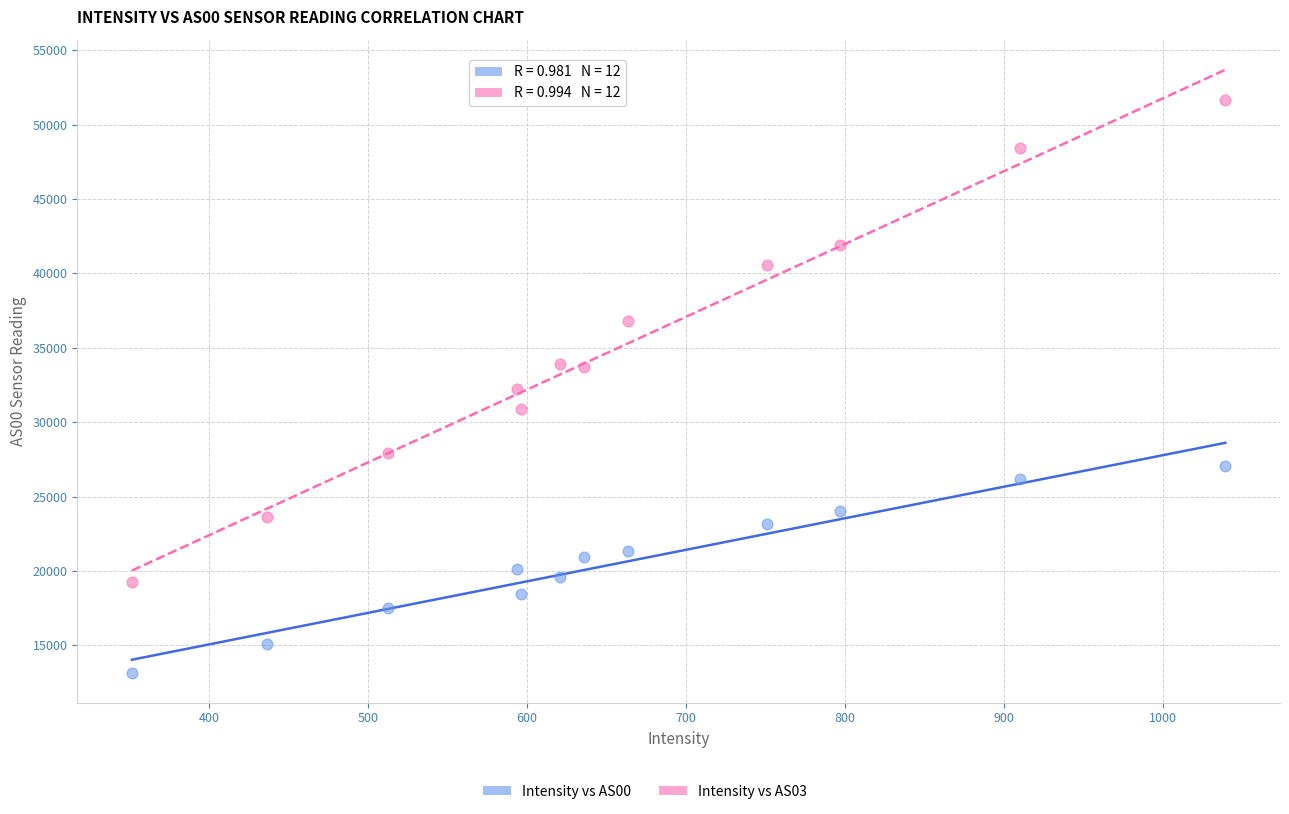

Which series reaches the maximum Y coordinate?

Intensity vs AS03